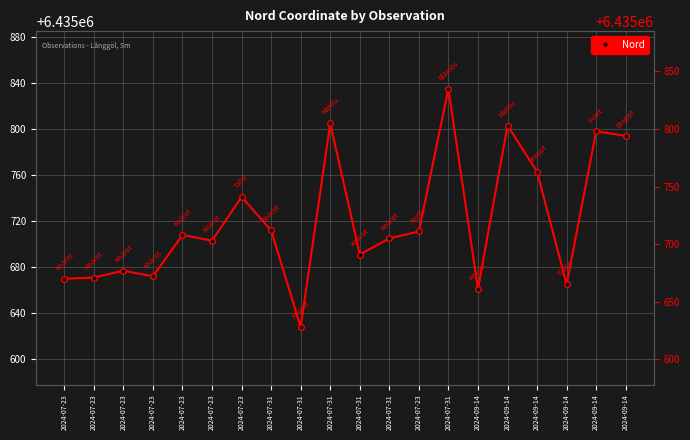

How many data points are above 6435708?

9